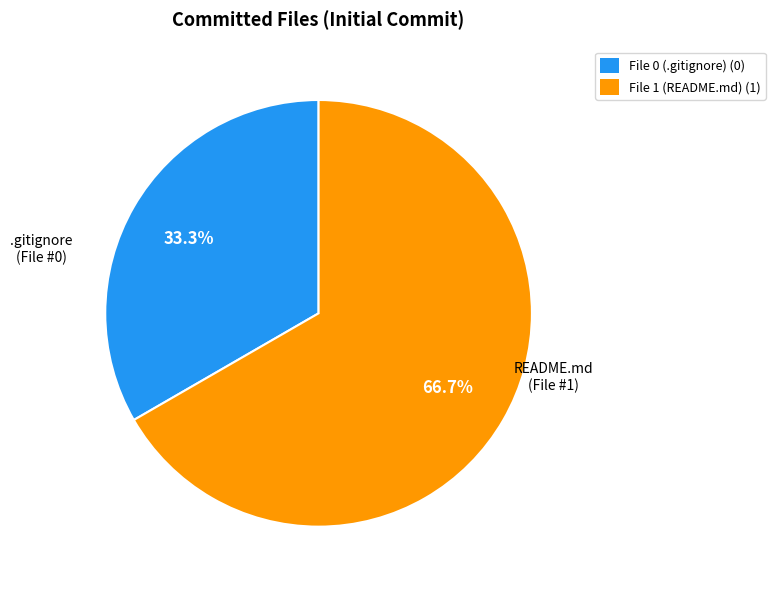

Rank the categories by value from lowest to highest.

File 0 (.gitignore), File 1 (README.md)